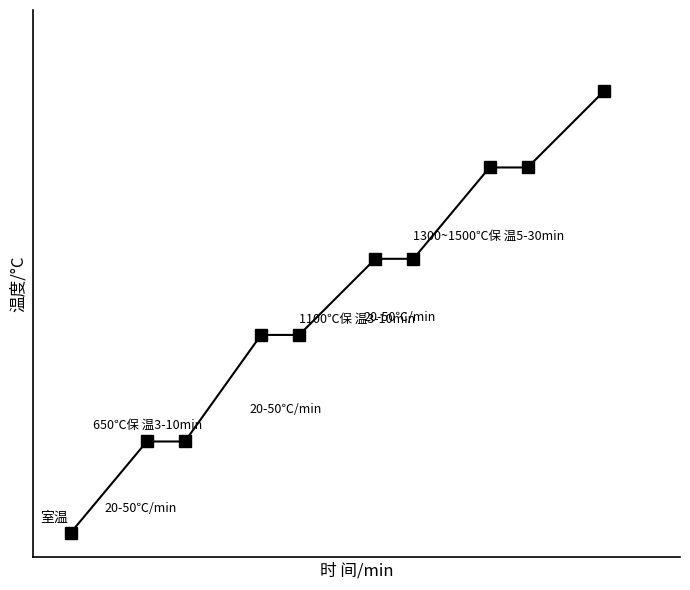

Reading left to right, what are all the values shown in this chart?

0.0	297.0	297.0	643.5	643.5	891.0	891.0	1188.0	1188.0	1435.5